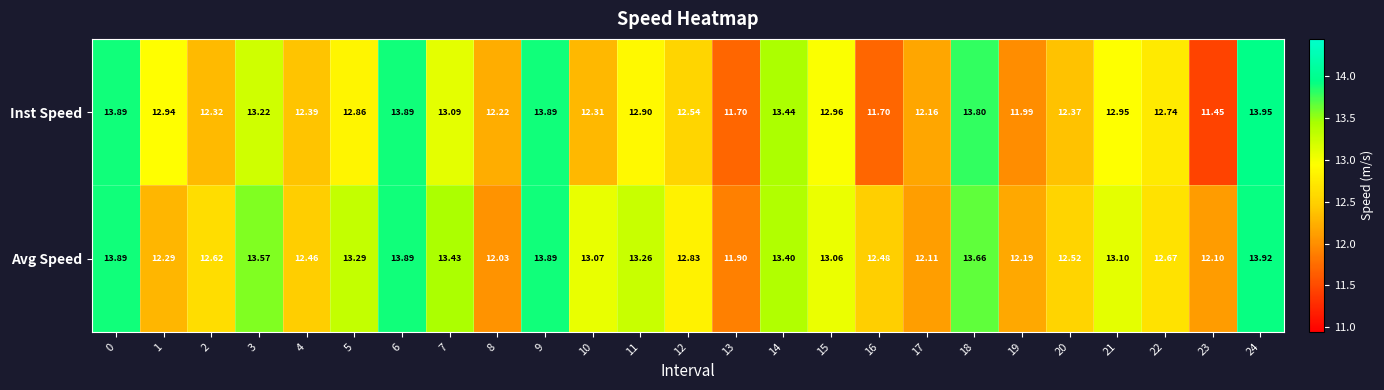

Is the value of Inst Speed at 10 greater than the value of Avg Speed at 18?

No